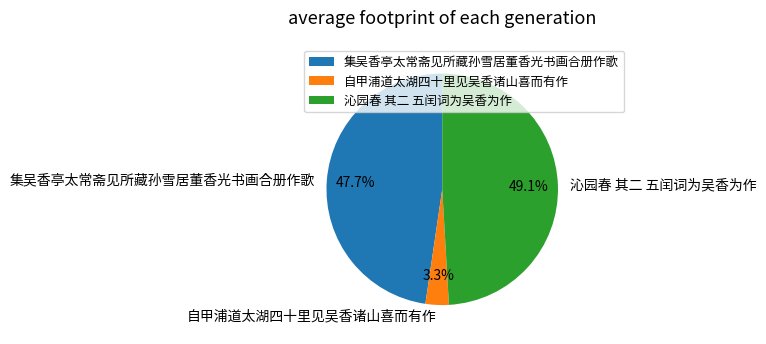

Do 集吴香亭太常斋见所藏孙雪居董香光书画合册作歌 and 沁园春 其二 五闰词为吴香为作 together represent more than half of the pie?

Yes